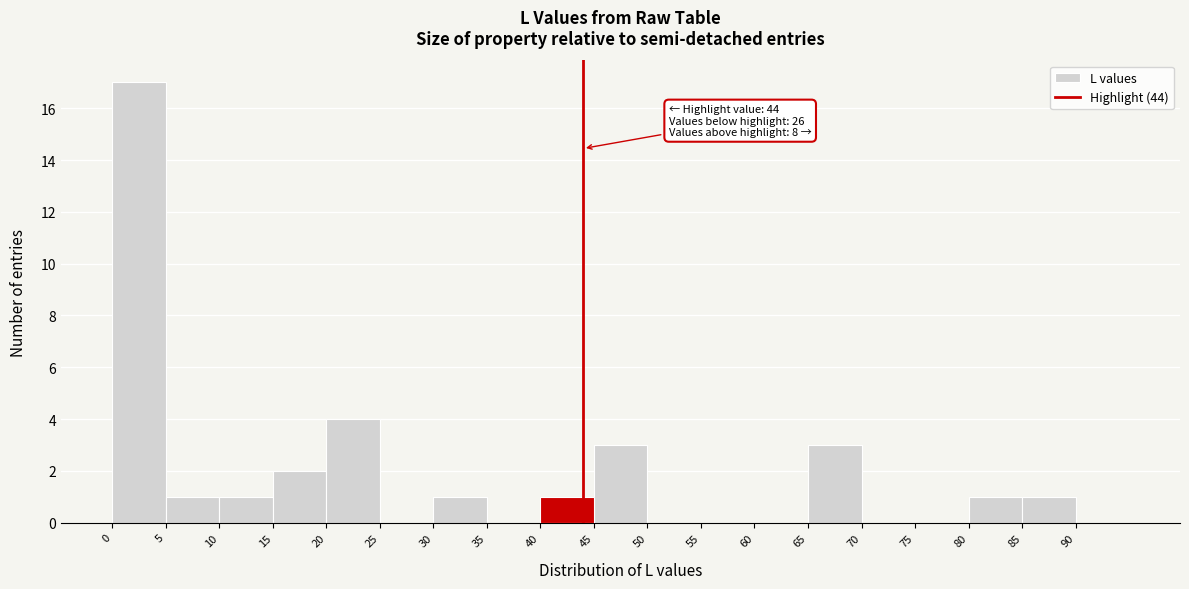

Which range on the x-axis has the tallest bar?

0 to 5